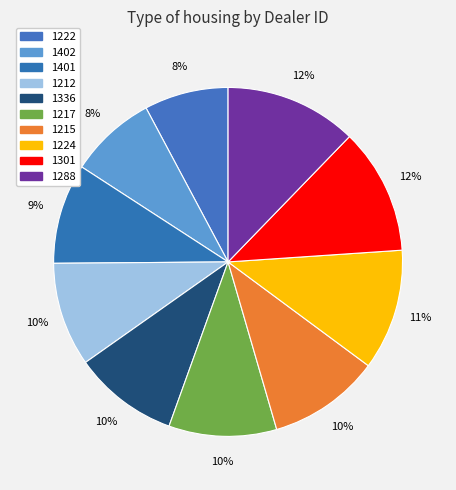

Count the number of slices in the pie.

10